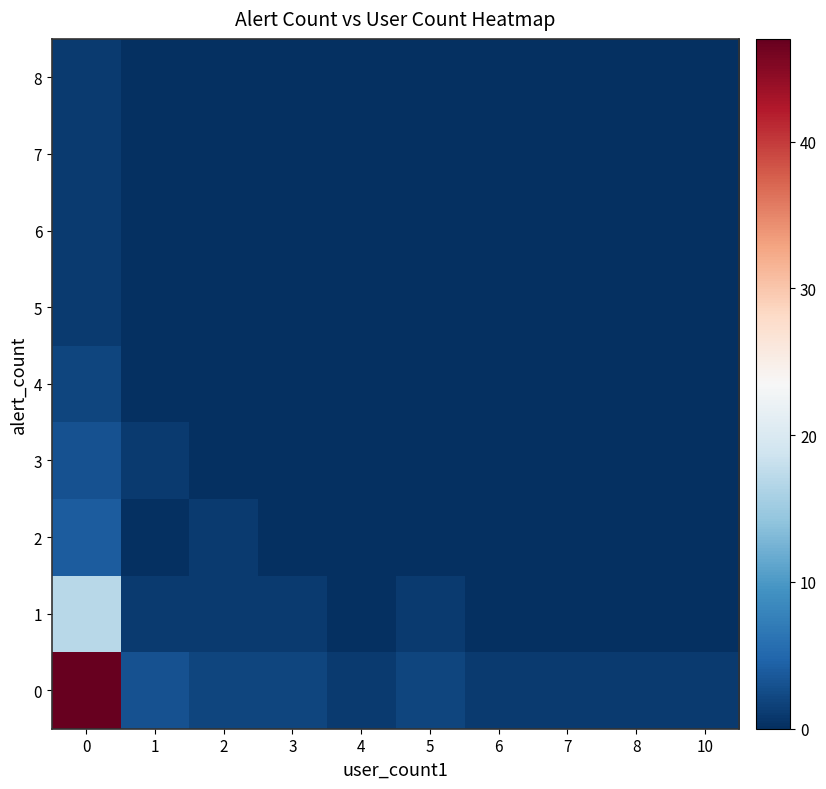

What is the maximum value shown in the chart?

47